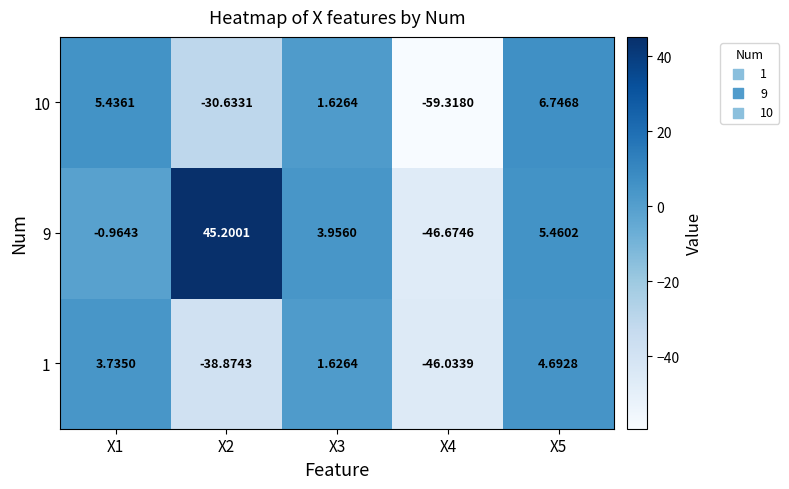

Is the value of 10 at X3 greater than the value of 9 at X3?

No